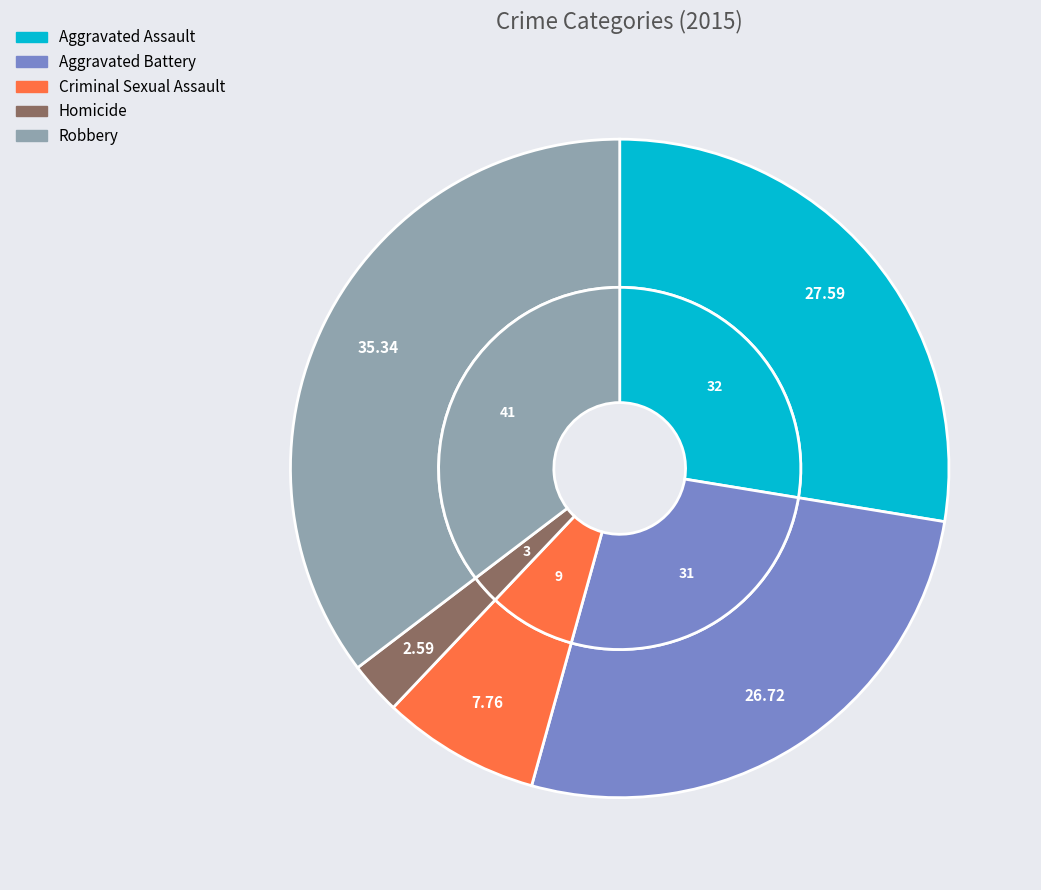

What is the change in value from Aggravated Assault to Robbery?

+9